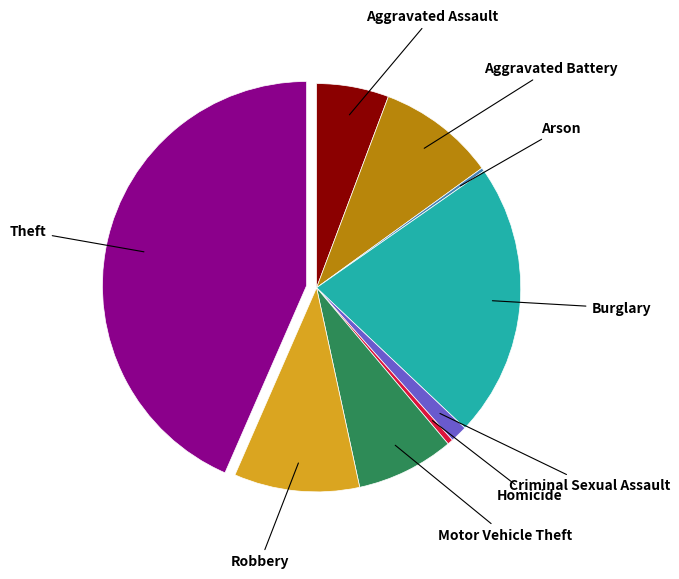

Does any single category account for the majority?

No